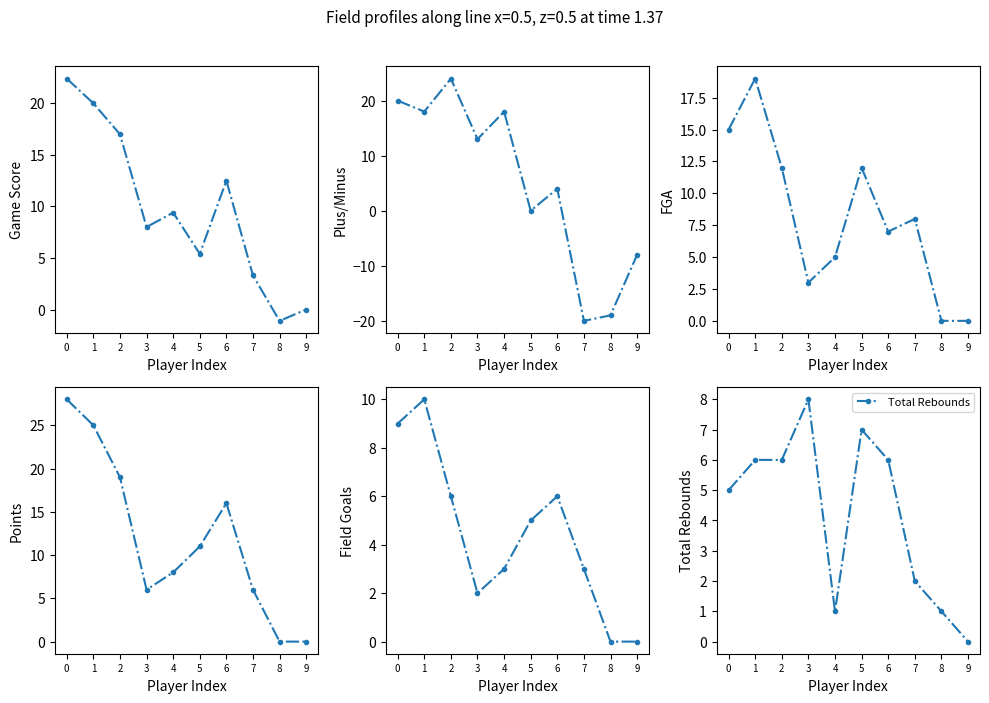

What is the smallest value displayed?

-20.0